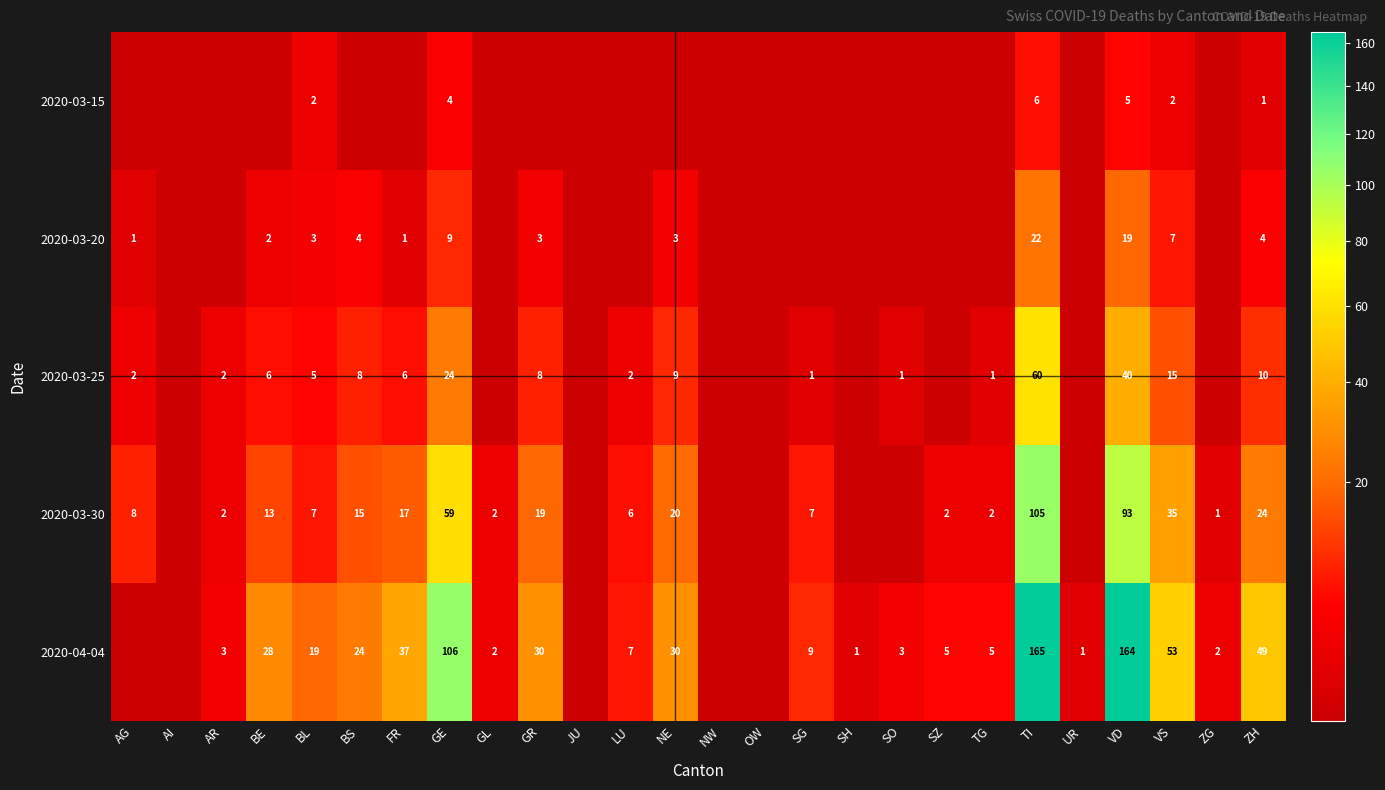

Is it true that 2020-04-04 equals 3 at LU?

False